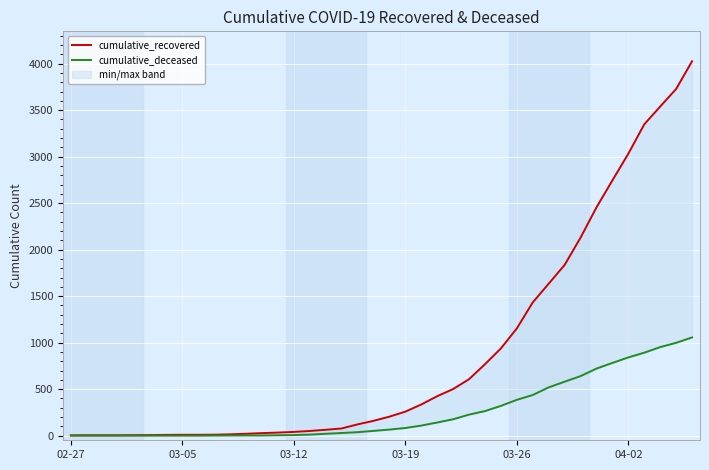

Is it true that cumulative_deceased equals -485 at 03-19?

False